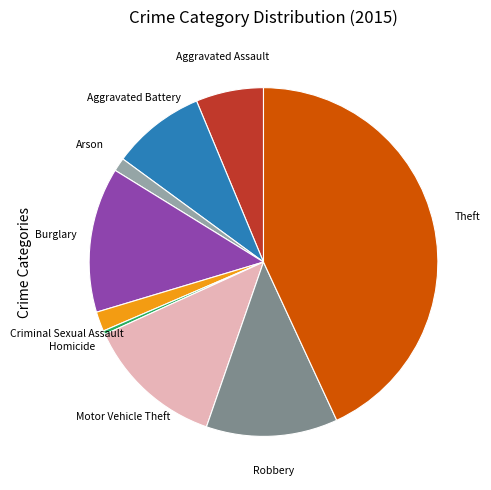

Do Burglary and Motor Vehicle Theft together represent more than half of the pie?

No